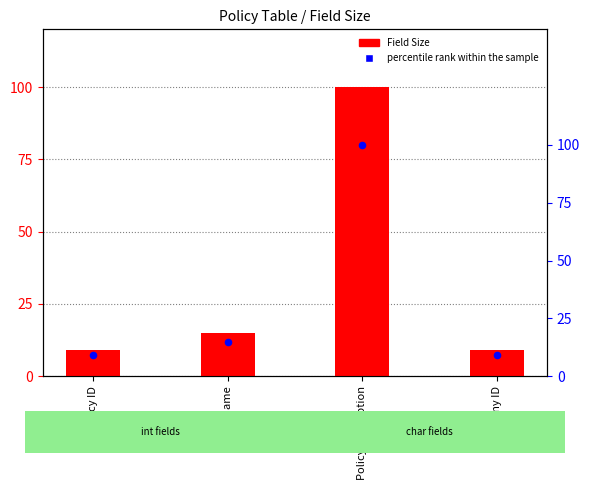

Which series contains the highest Y value?

Field Size